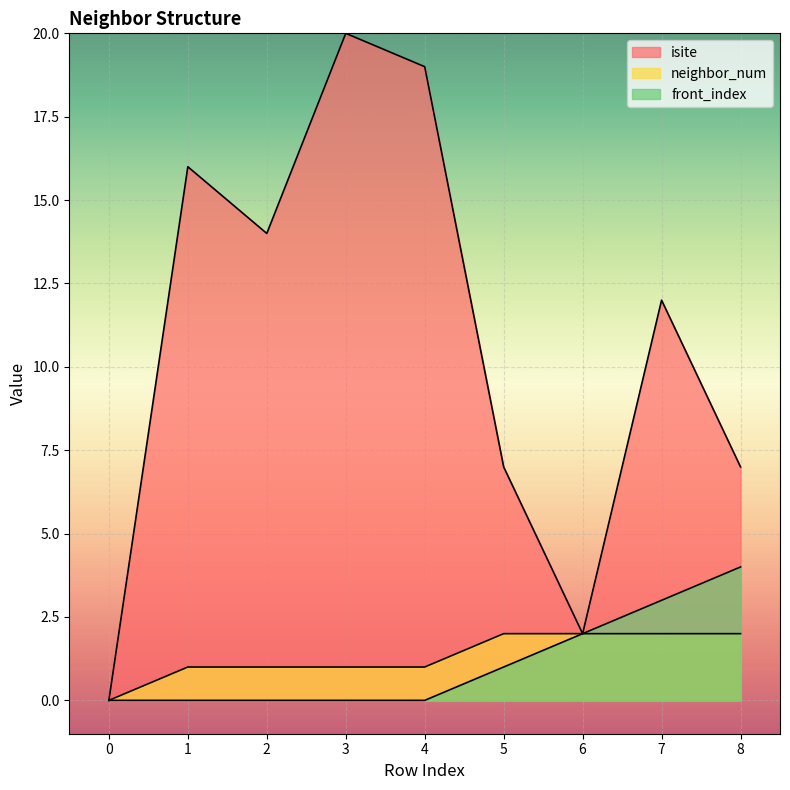

The value of front_index at 4 is 0. True or false?

True